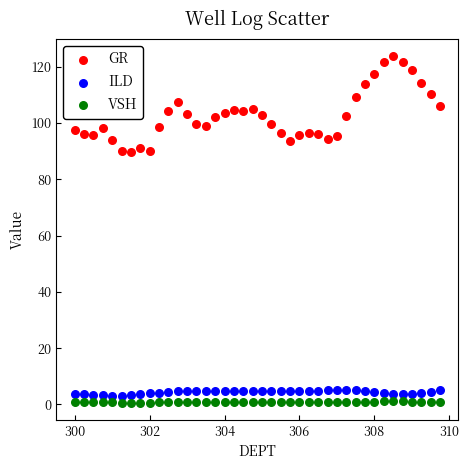

Across all data points, what is the range of Y values (max minus min)?

123.1